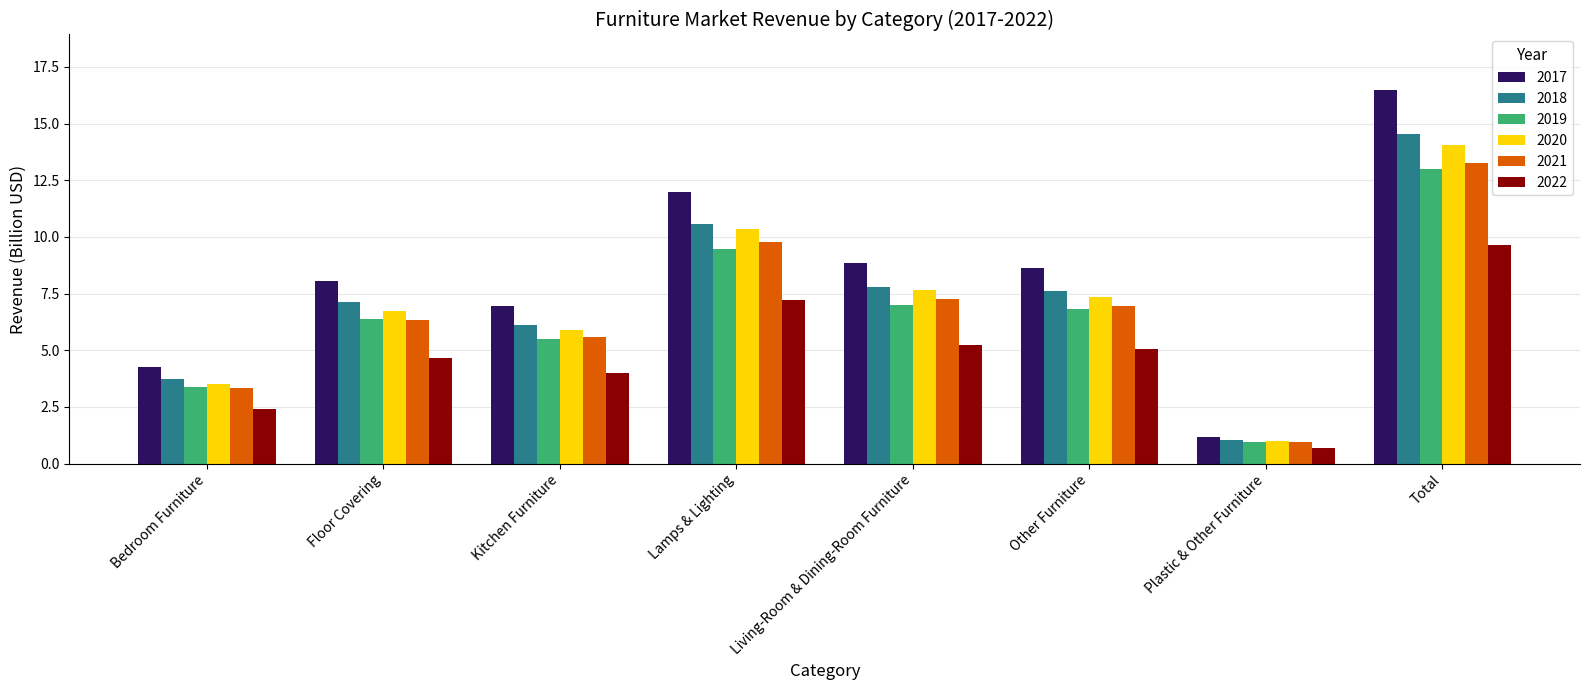

What is the label of the 6th bar from the right?

Kitchen Furniture